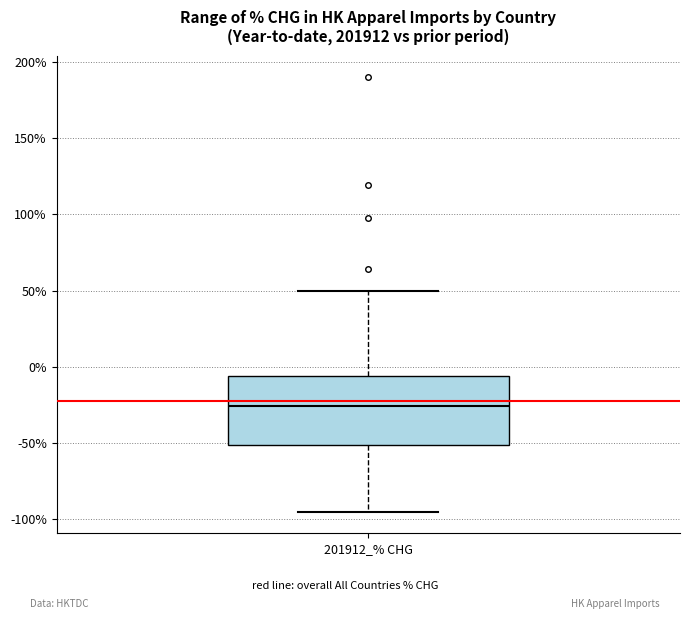

Transcribe this box plot: give where the median line is, the range the box spans, and where the two whiskers end, as read against the y-axis. The values are not printed on the chart, so give them approximately, as read against the axis.

median -25, box -50 to -5, whiskers -95 to 50